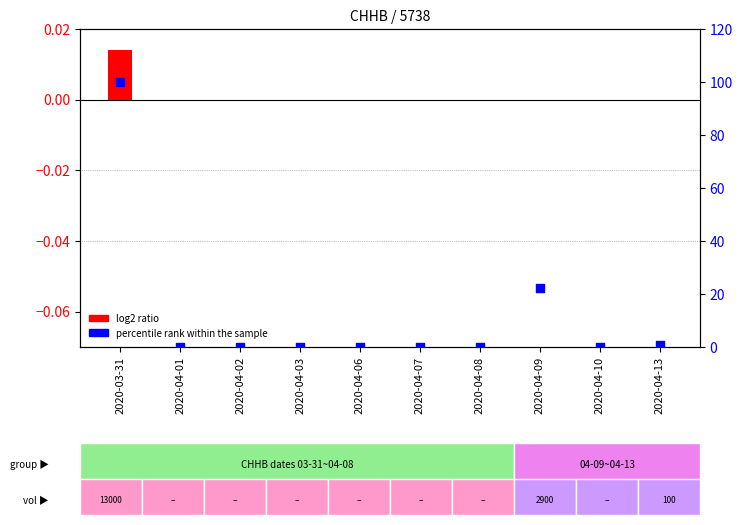

Which series has the largest total across all categories?

percentile rank within the sample